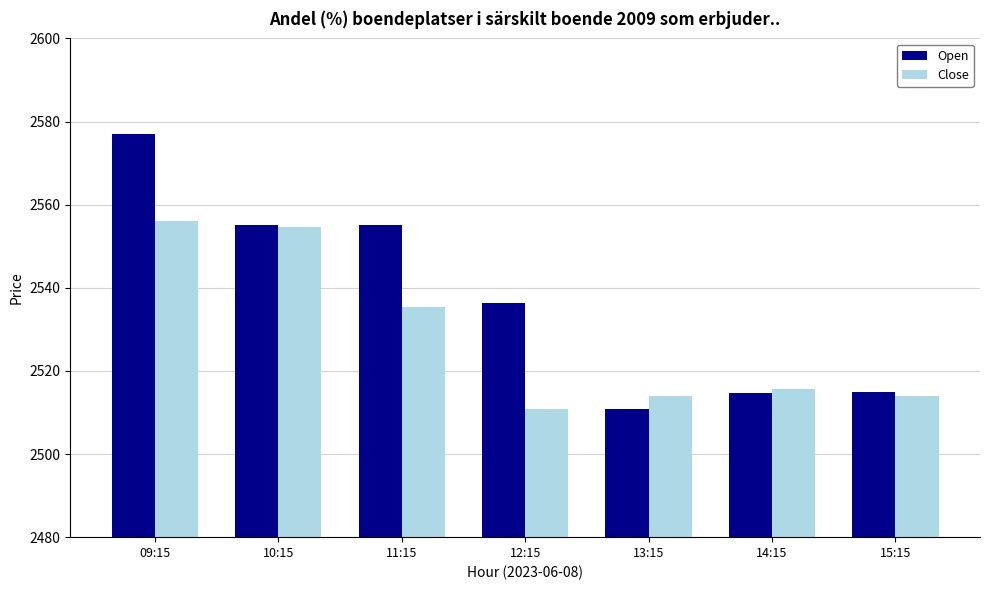

What is the average value of the Close series?

2528.6